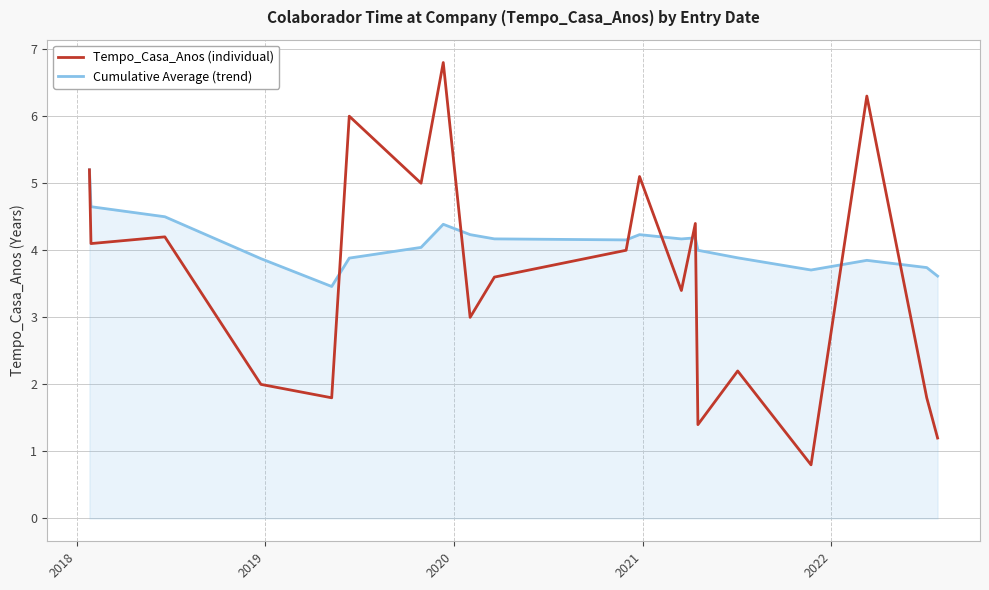

Rank the series by their maximum value, from highest to lowest.

Tempo_Casa_Anos (individual), Cumulative Average (trend)